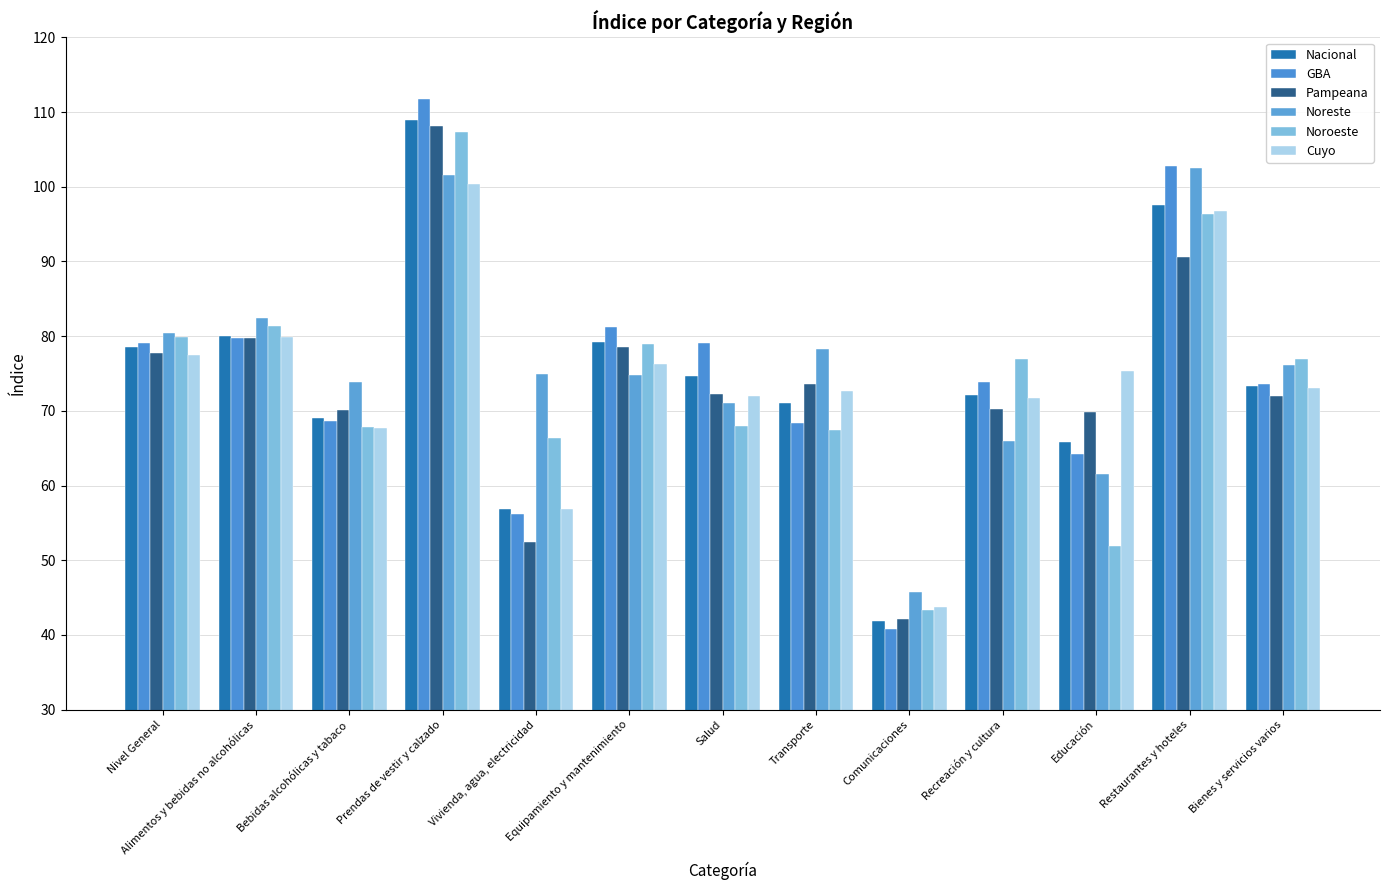

What are all the series names shown in the legend?

Nacional, GBA, Pampeana, Noreste, Noroeste, Cuyo